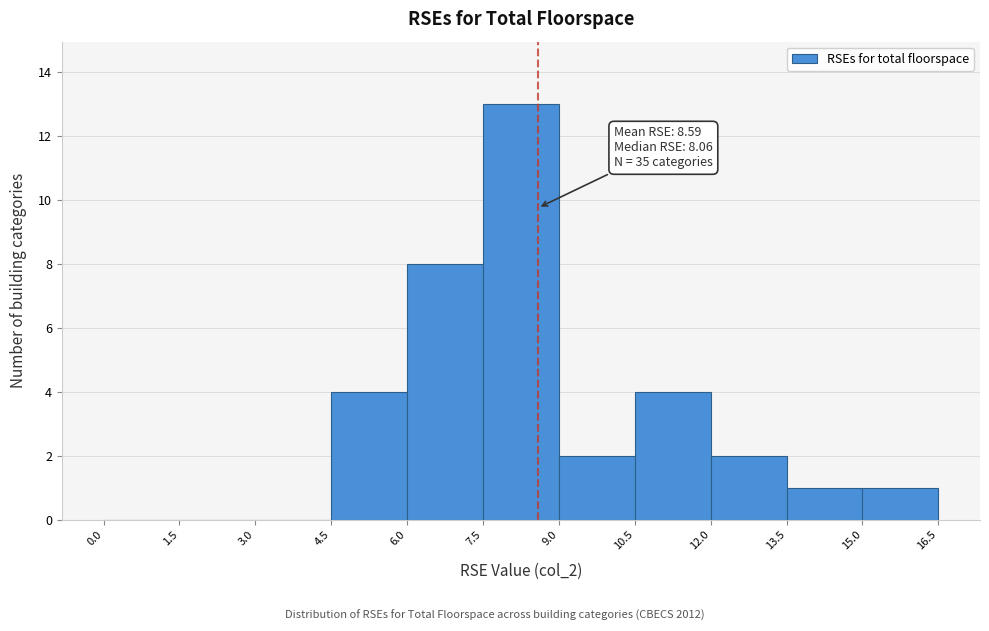

Which range on the x-axis has the tallest bar?

7.5 to 9.0